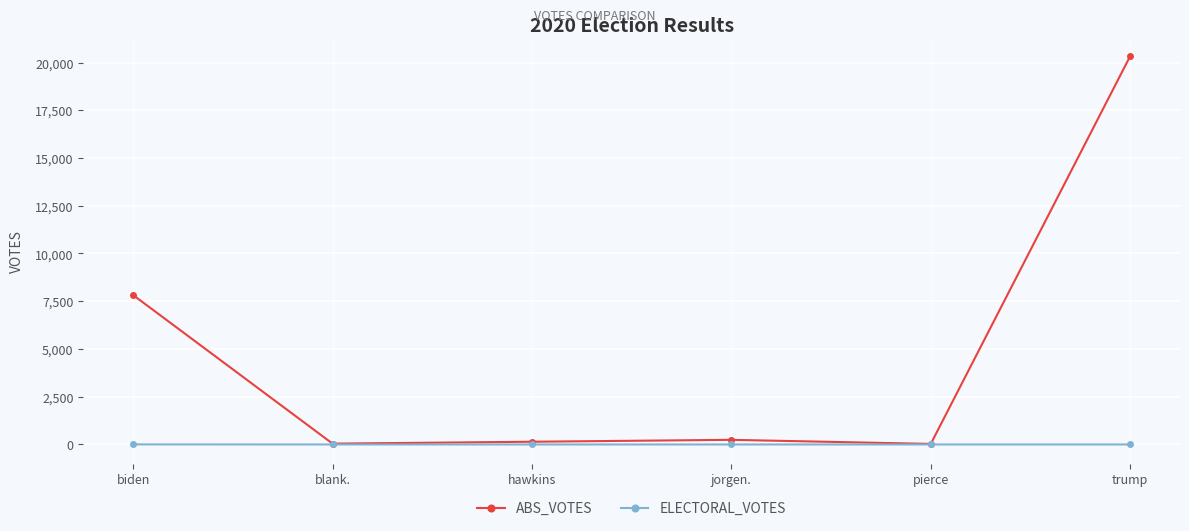

Read the ABS_VOTES value at blank., to the nearest 50.

50